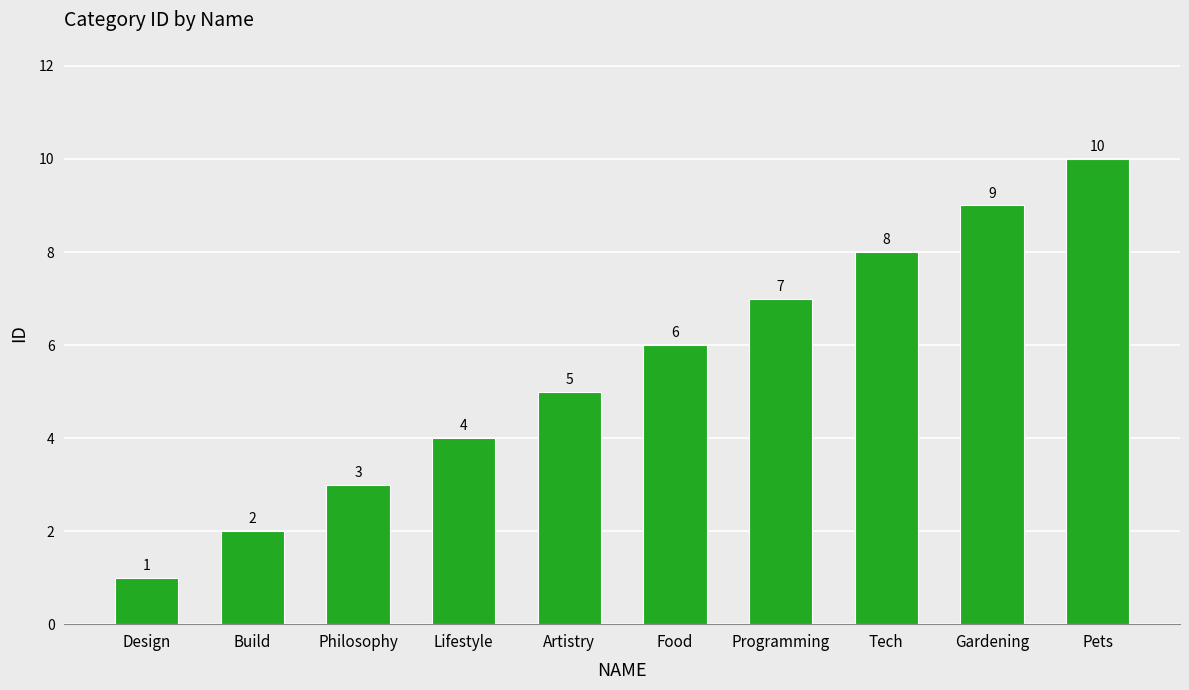

What position from the left is Design?

1